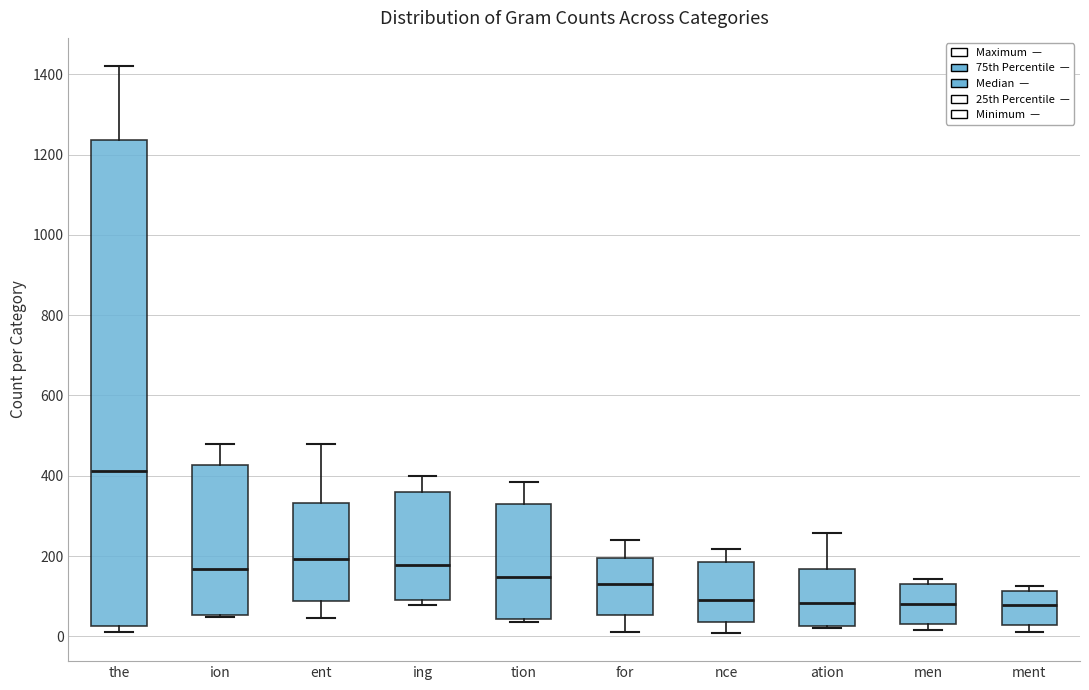

Which box is the tallest, from its lower edge to its upper edge?

the